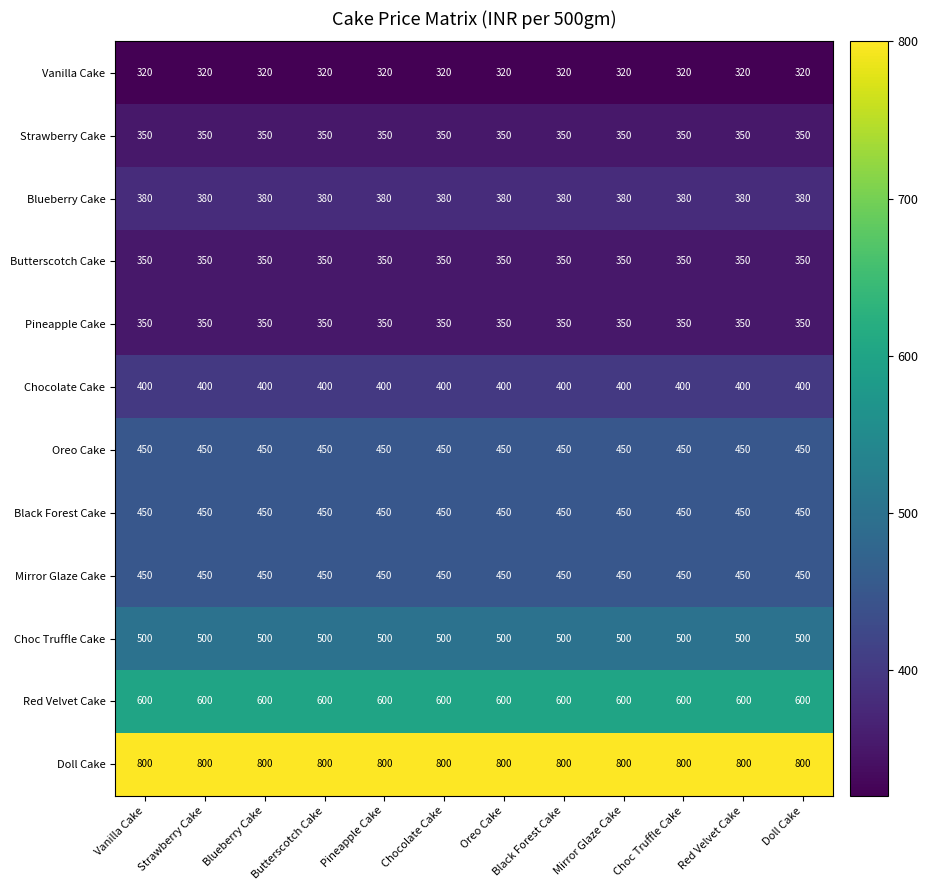

What is the lowest value of the Doll Cake series?

800